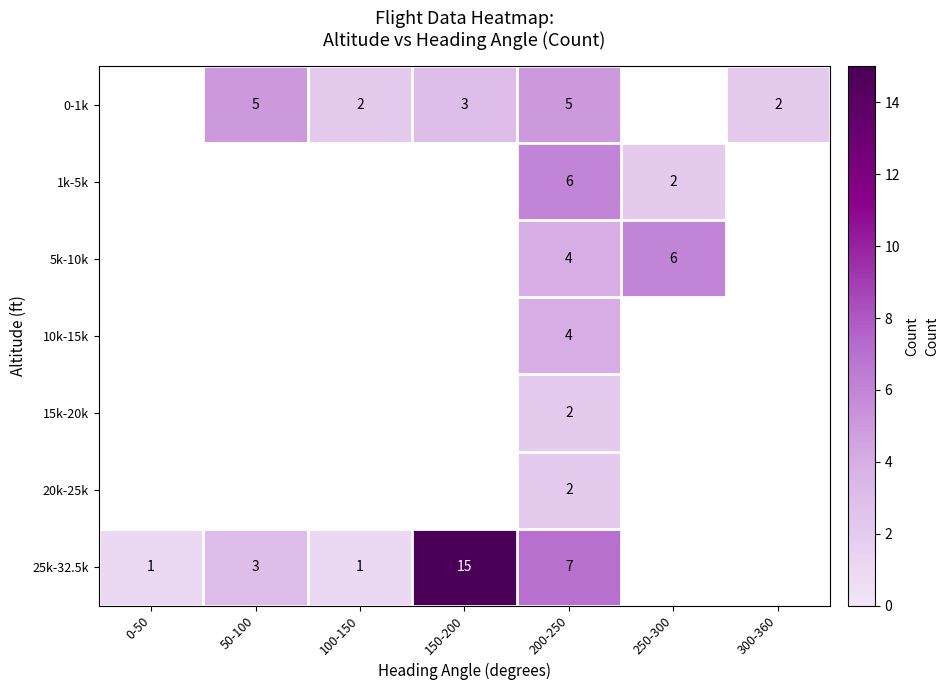

The value of 5k-10k at 200-250 is 5. True or false?

False